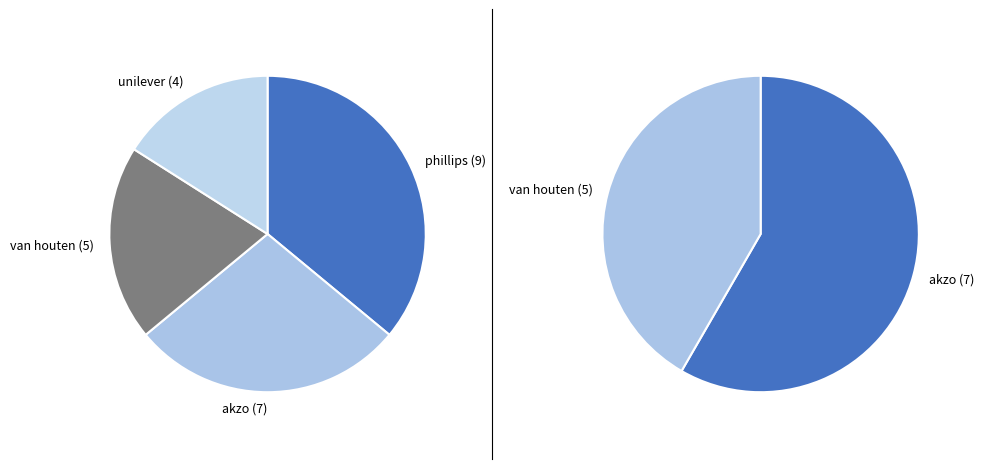

Which slice is the smallest?

unilever